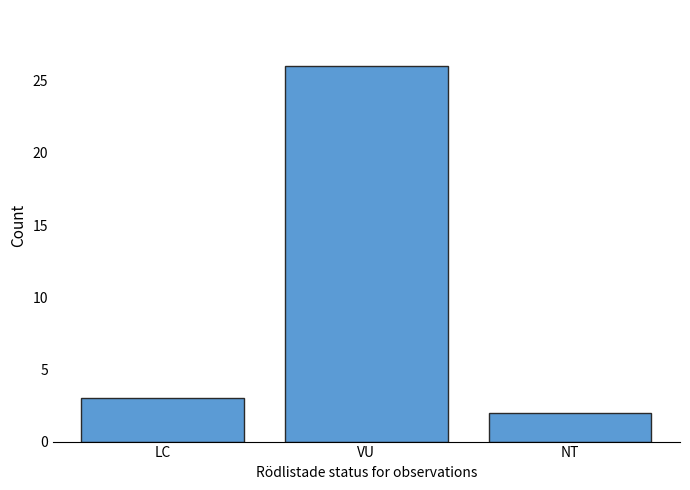

What is the value of the 1st bar from the left?

3